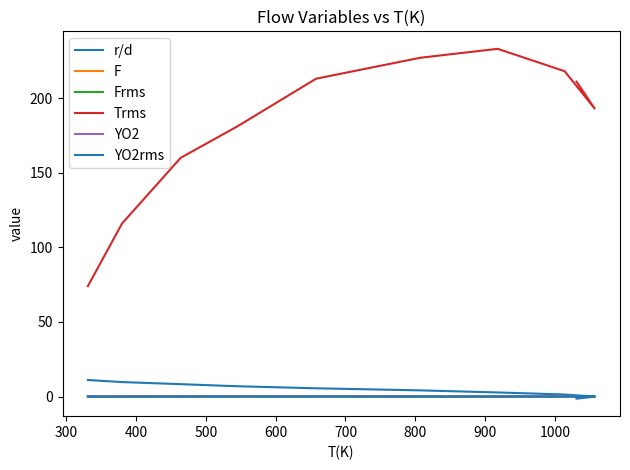

True or false: F has more than 1 interior local peaks.

False